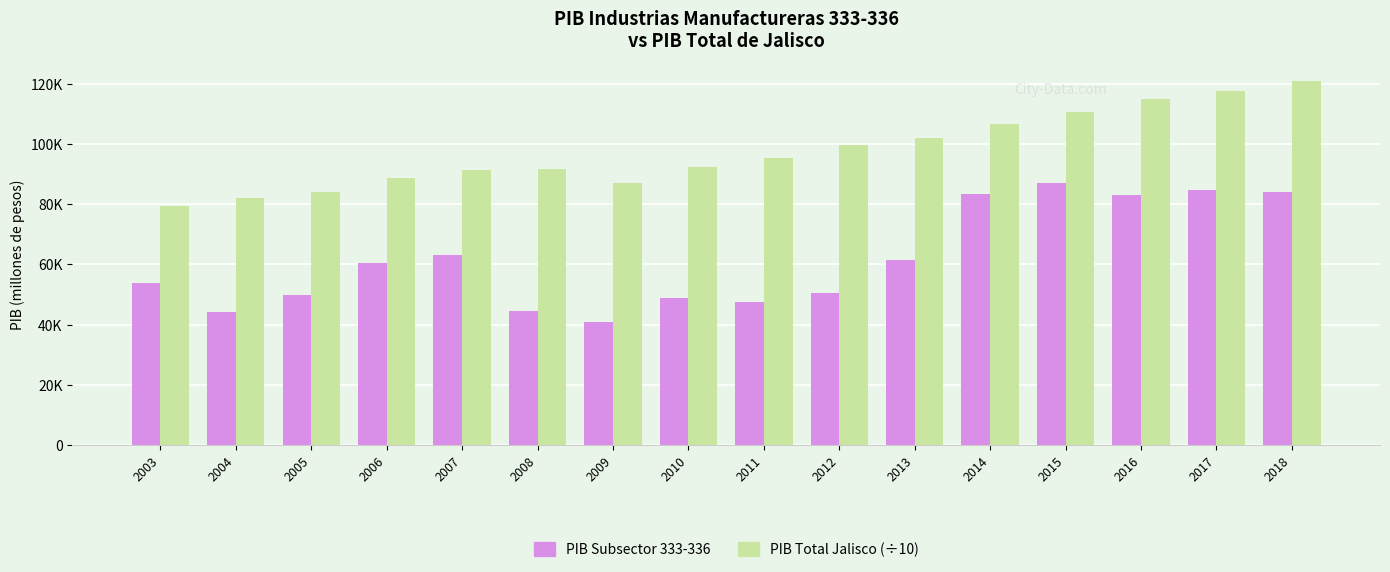

Are the bars grouped side by side (vs. stacked)?

Yes